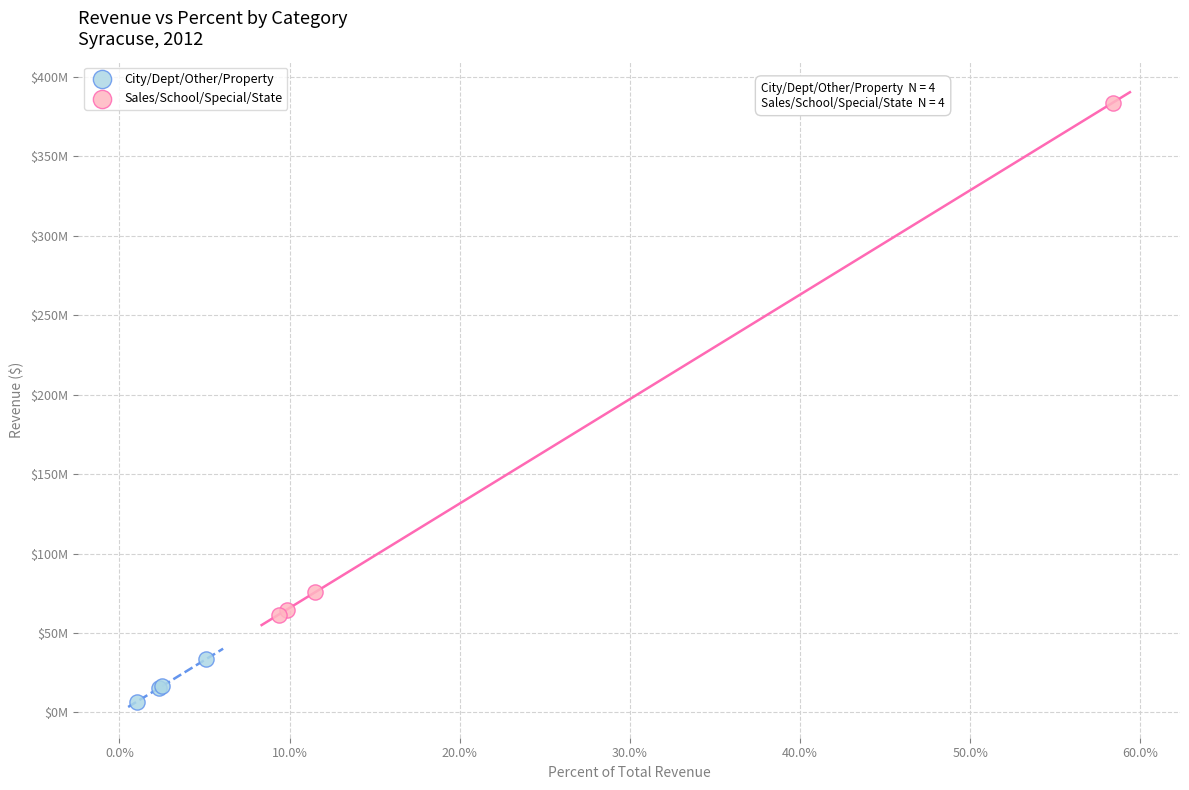

What are all the series names shown in the legend?

City/Dept/Other/Property, Sales/School/Special/State